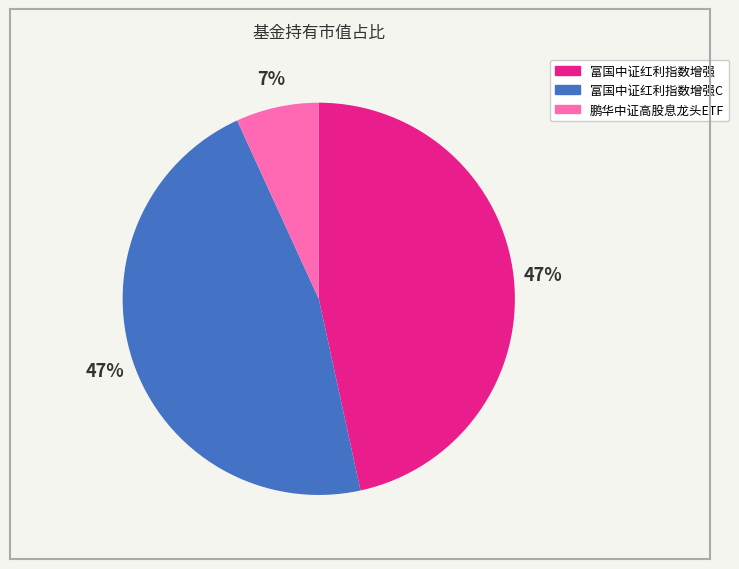

Between 鹏华中证高股息龙头ETF and 富国中证红利指数增强, which is larger?

富国中证红利指数增强